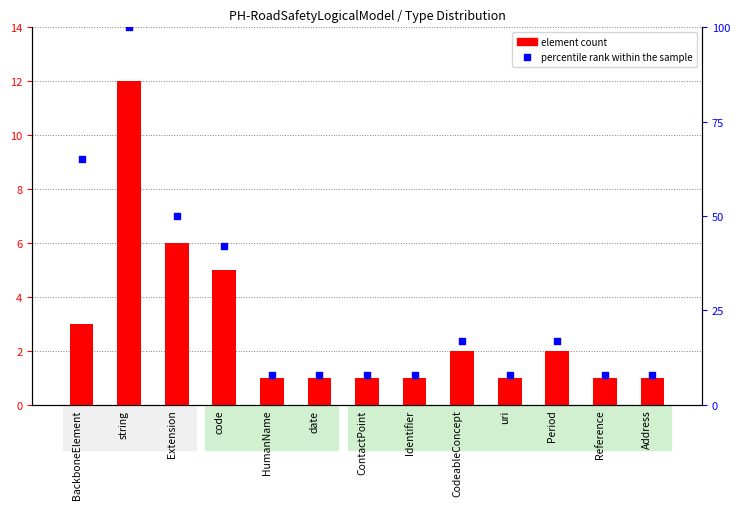

Is the value of element count at Reference greater than the value of percentile rank within the sample at BackboneElement?

No